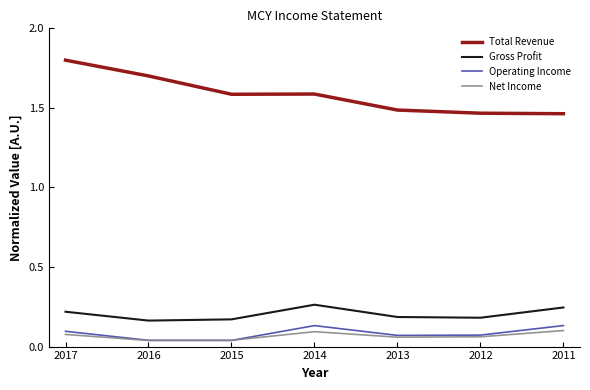

Which series has the largest total across all categories?

Total Revenue